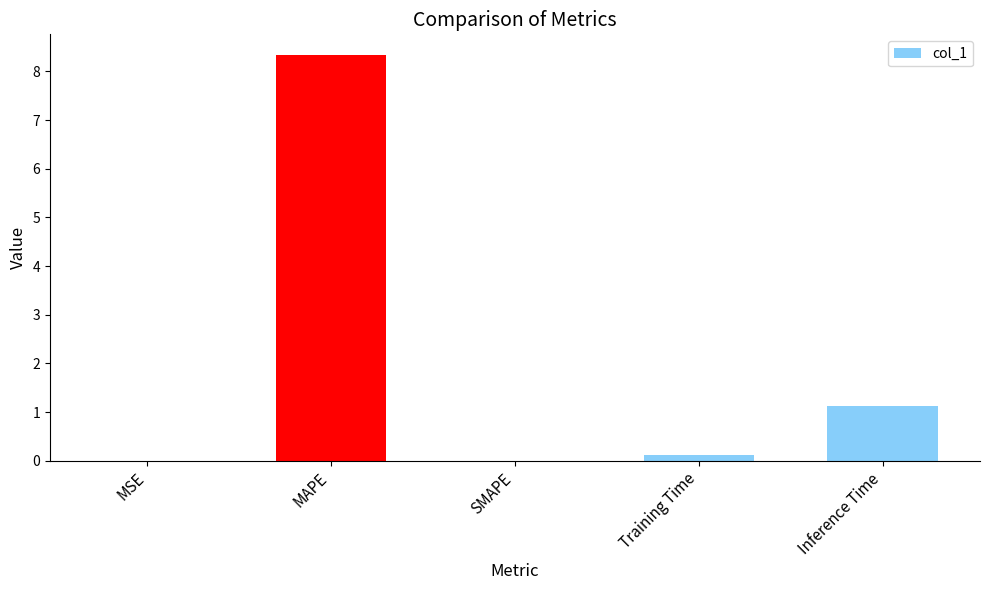

Where is the data nearest to the value 4?

Inference Time